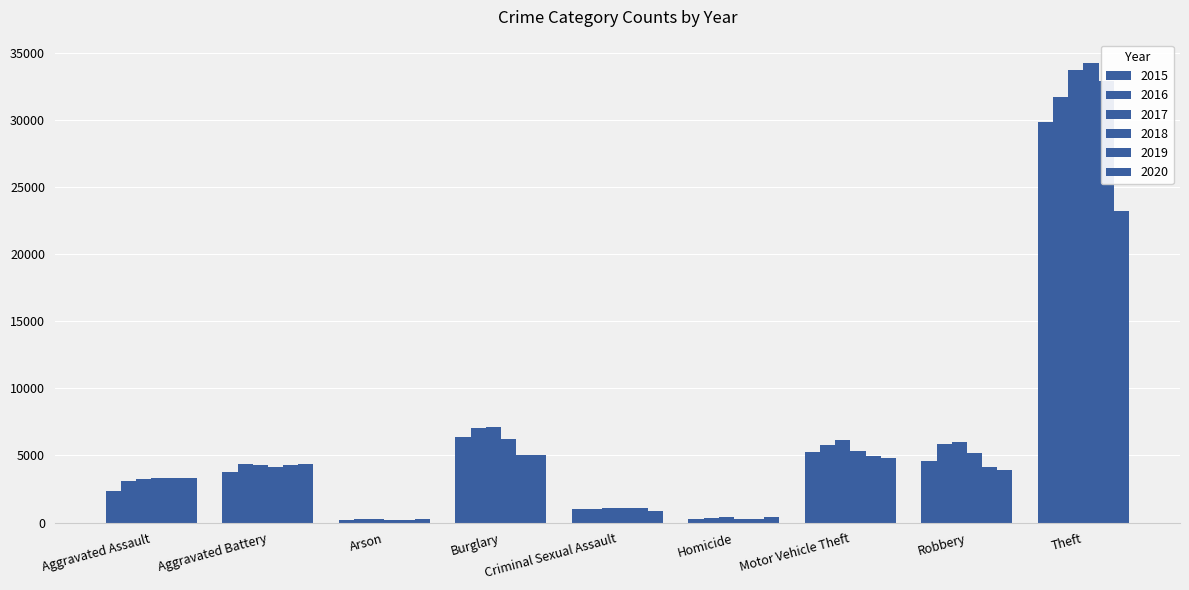

What is the average value of the 2015 series?

5971